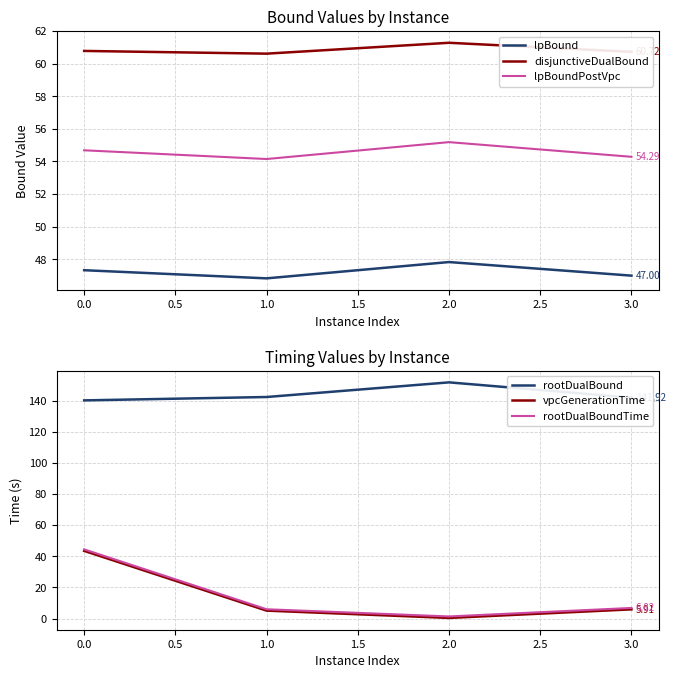

The value of rootDualBoundTime at 0.0 is 10.4. True or false?

False